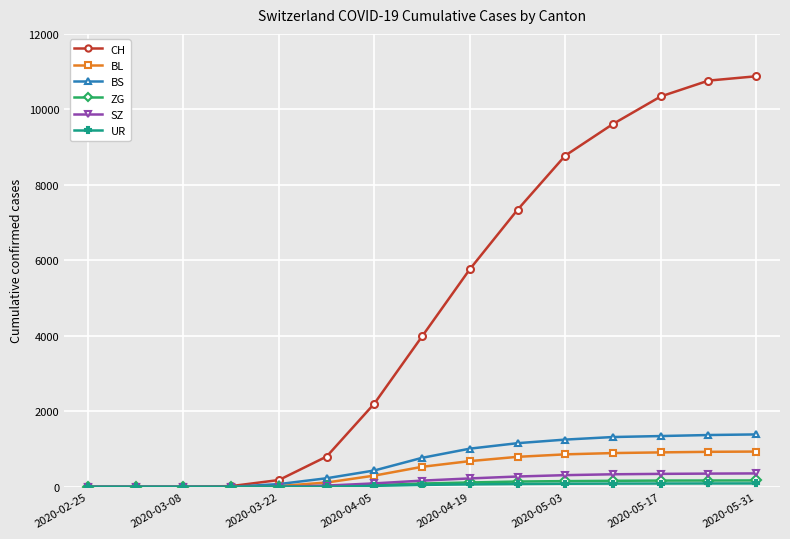

At how many categories does at least one series exceed 8091?

5